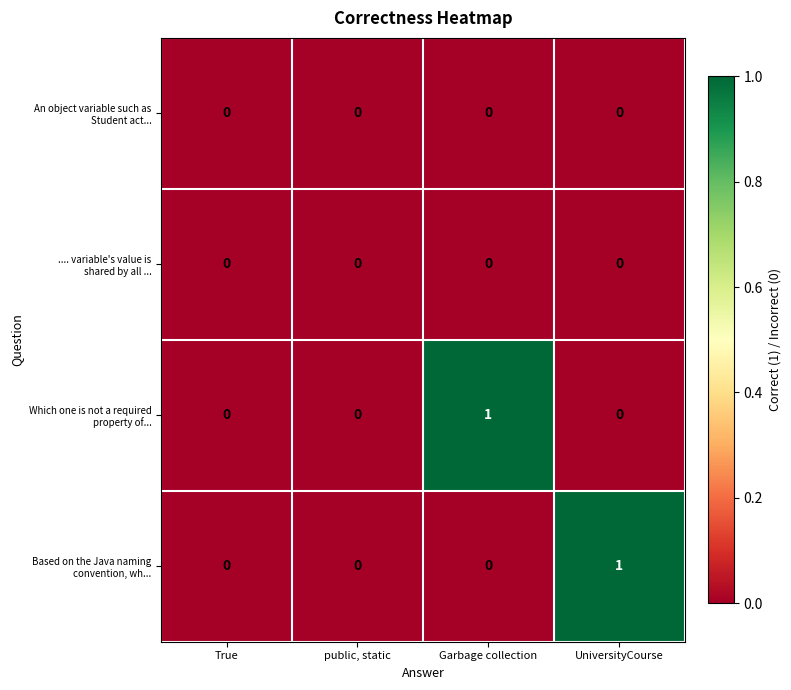

At how many categories does at least one series exceed 0?

2